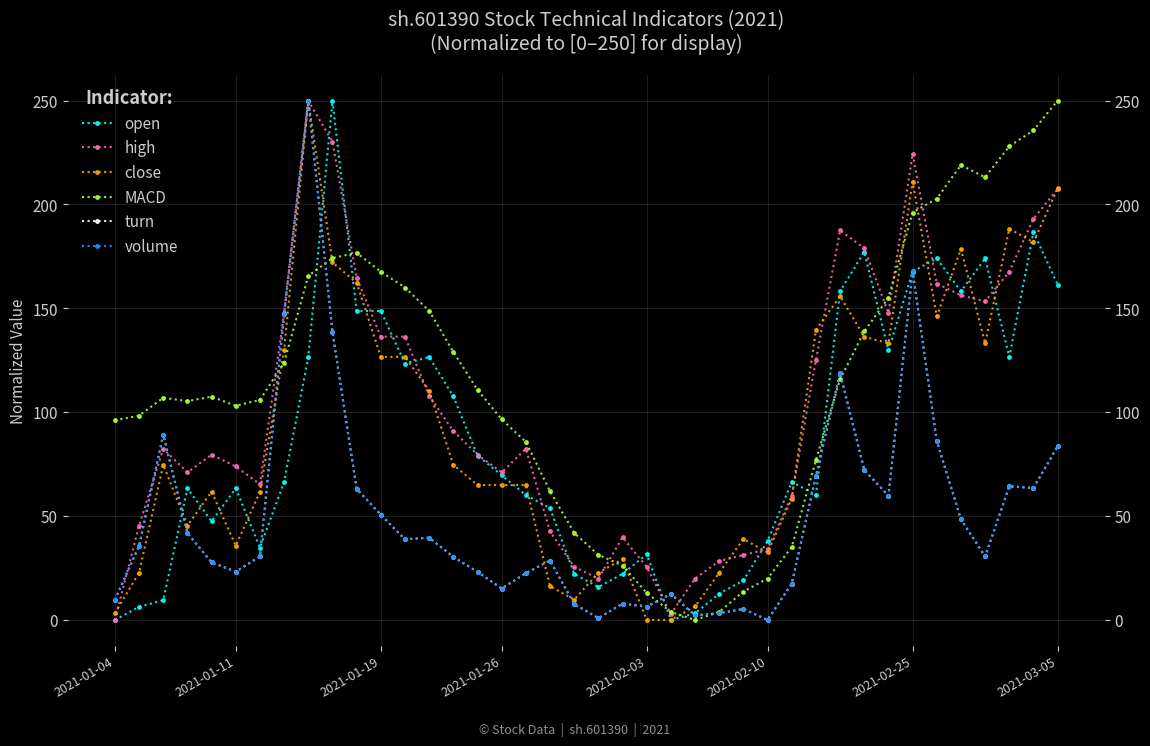

What is the total value across all series at 18?

231.7